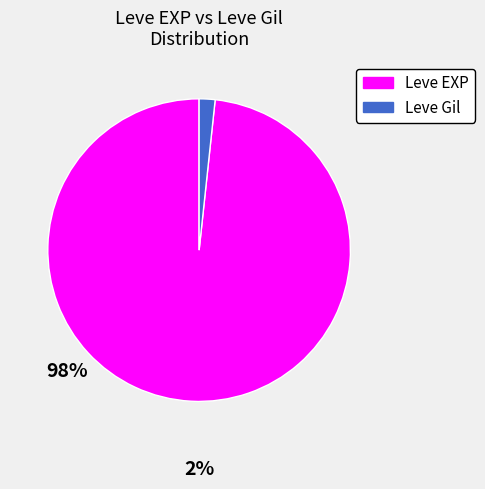

Is there any slice that represents more than half of the pie?

Yes